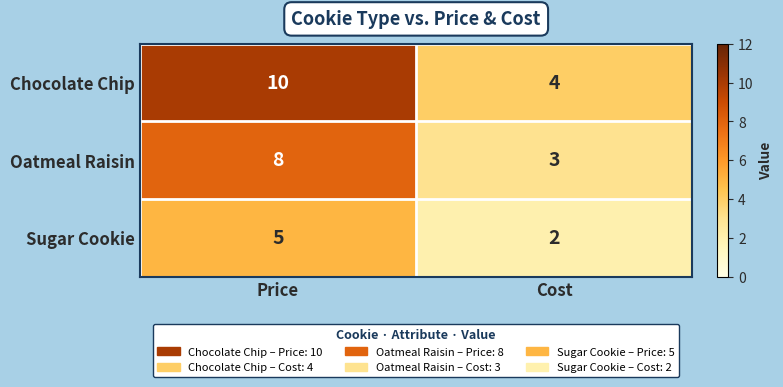

Reading left to right, transcribe all the data shown in this chart.

Chocolate Chip: 10	4
Oatmeal Raisin: 8	3
Sugar Cookie: 5	2